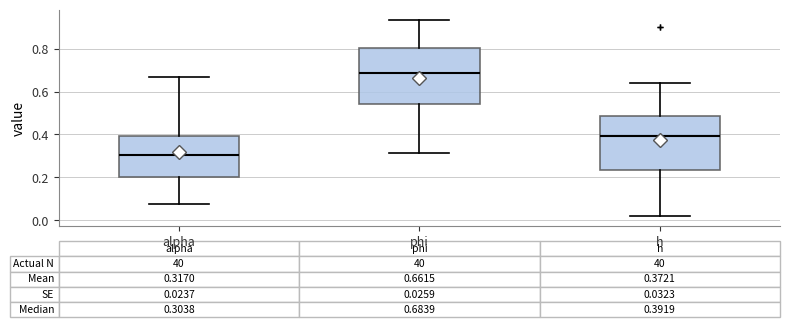

Which box has the lowest median line?

alpha